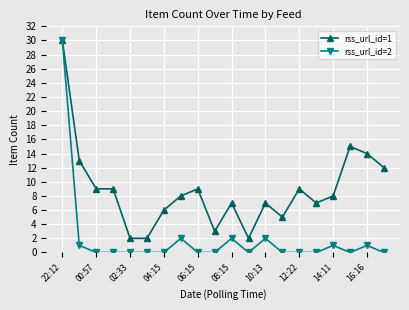

What is the greatest value displayed?

30